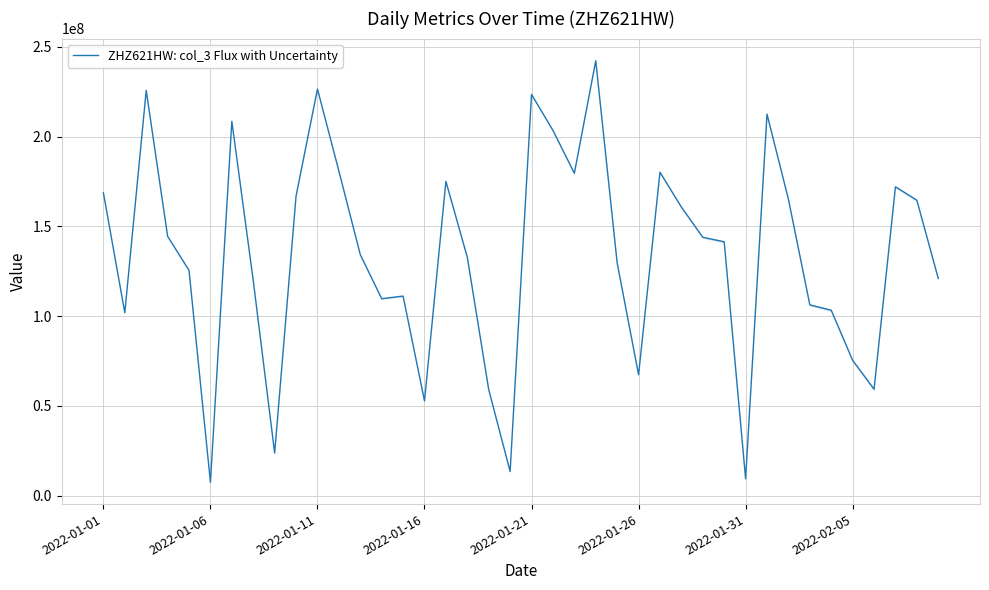

What is the difference between the maximum and second lowest values?

232766200